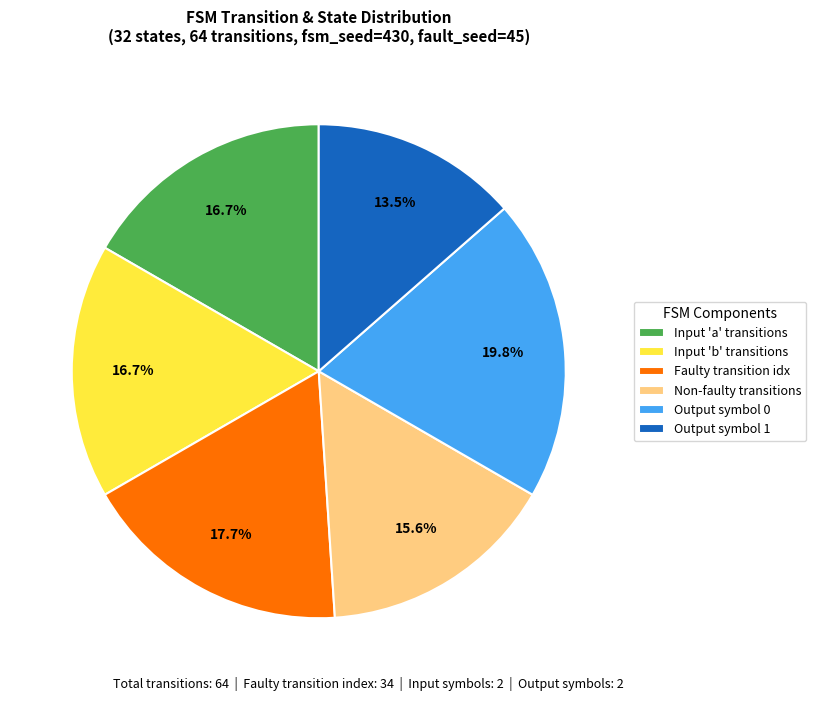

Is there any slice that represents more than half of the pie?

No